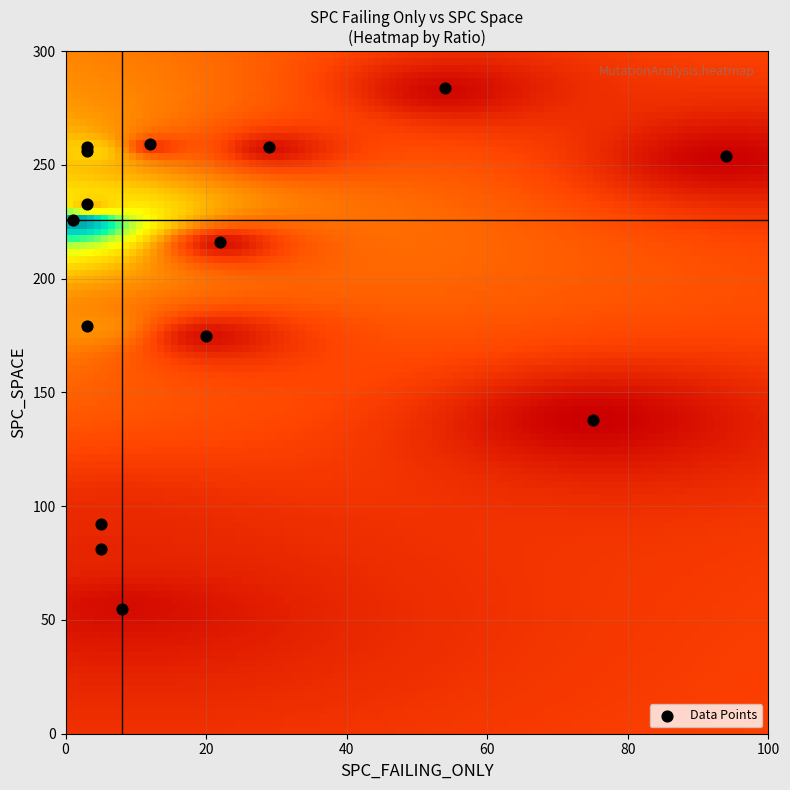

What Y value in the scatter plot is closest to 169?

175